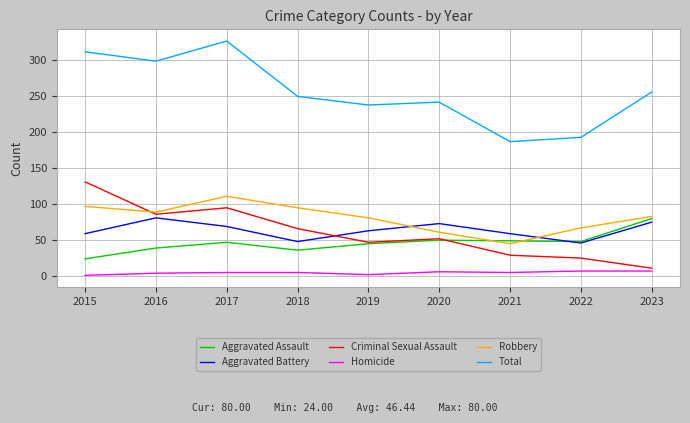

At which category is the sum across all series the highest?

2017